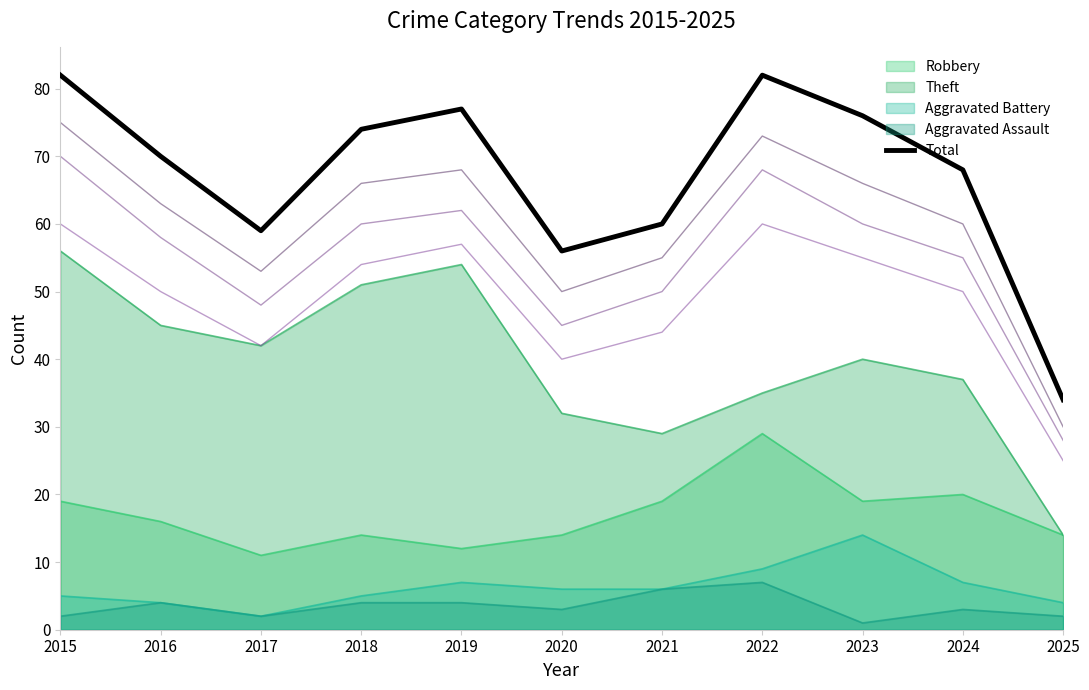

How many data points are above 70?

5